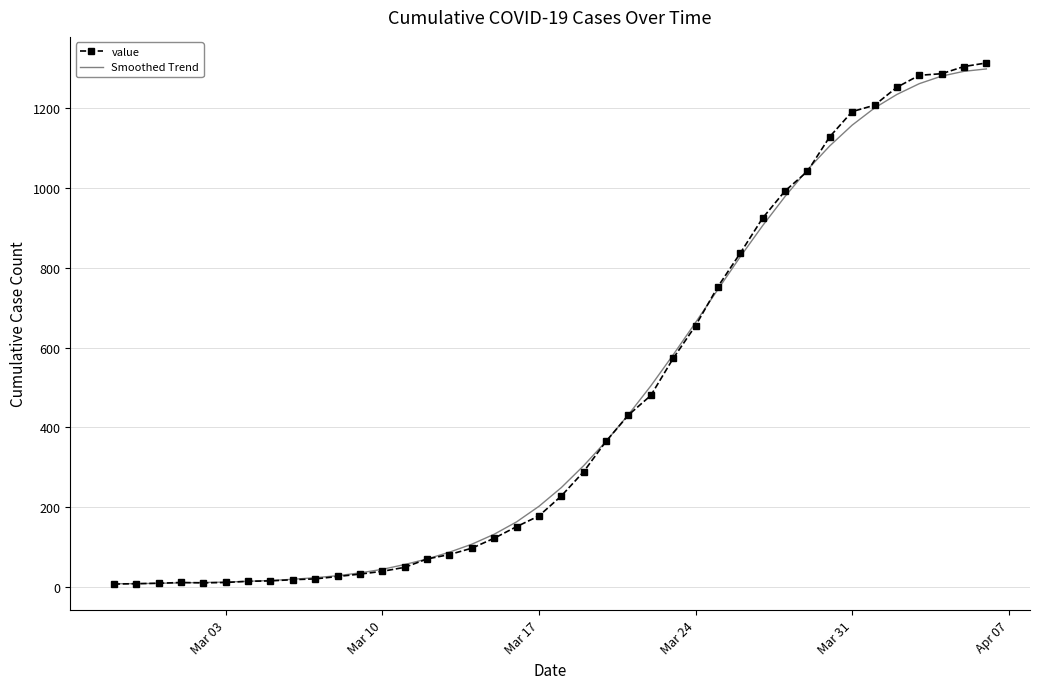

What is the average value of the value series?

463